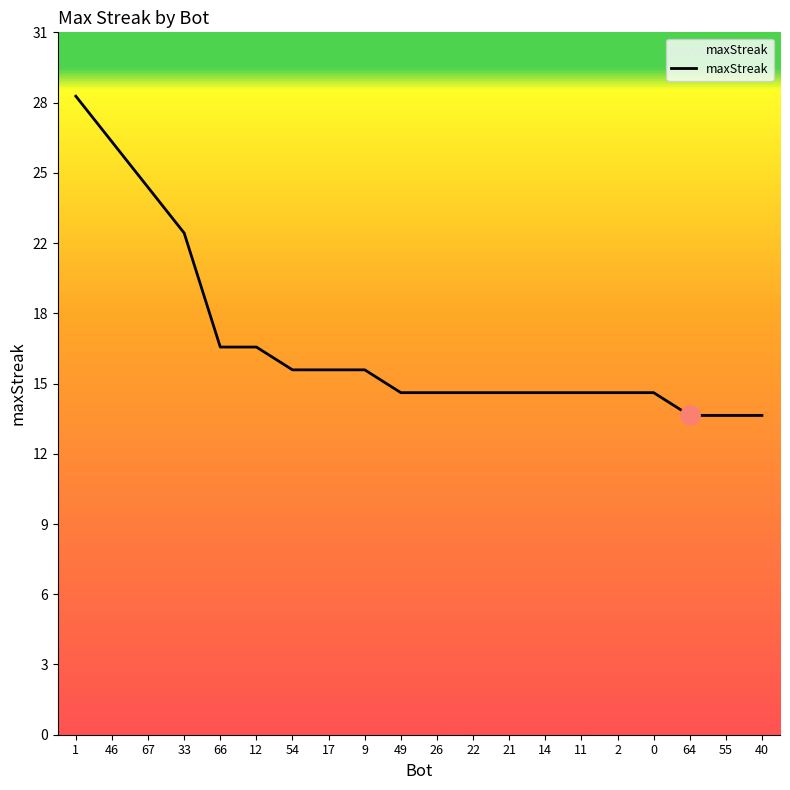

The value at 21 is 21. True or false?

False